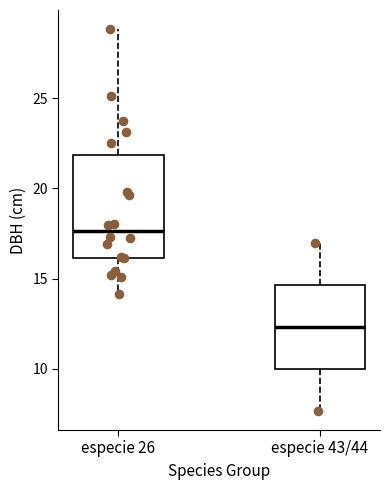

Reading left to right, transcribe this box plot: for each box, give where its median line is, the range the box spans, and where its two whiskers end, as read against the y-axis. The values are not printed on the chart, so give them approximately, as read against the axis.

especie 26: median 17.5, box 16.0 to 22.0, whiskers 14.0 to 29.0
especie 43/44: median 12.5, box 10.0 to 14.5, whiskers 7.5 to 17.0